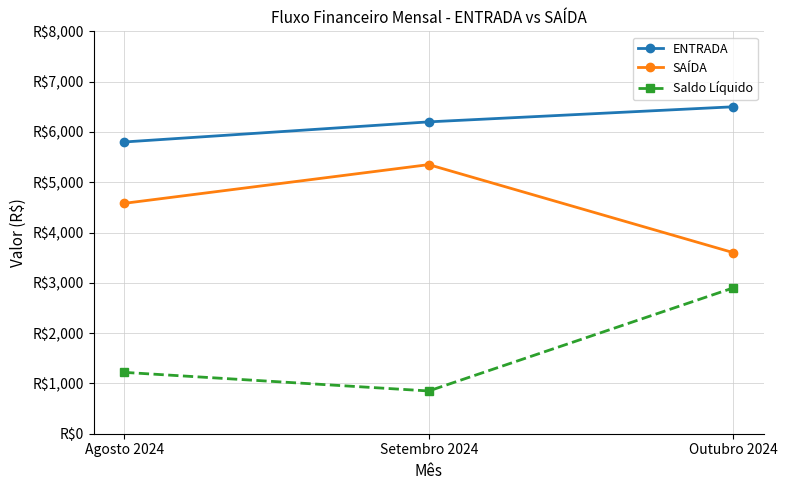

What is the label of the 1st point from the right?

Outubro 2024